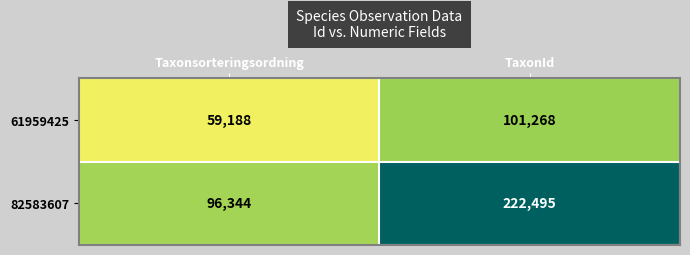

Rank the series by their maximum value, from lowest to highest.

61959425, 82583607